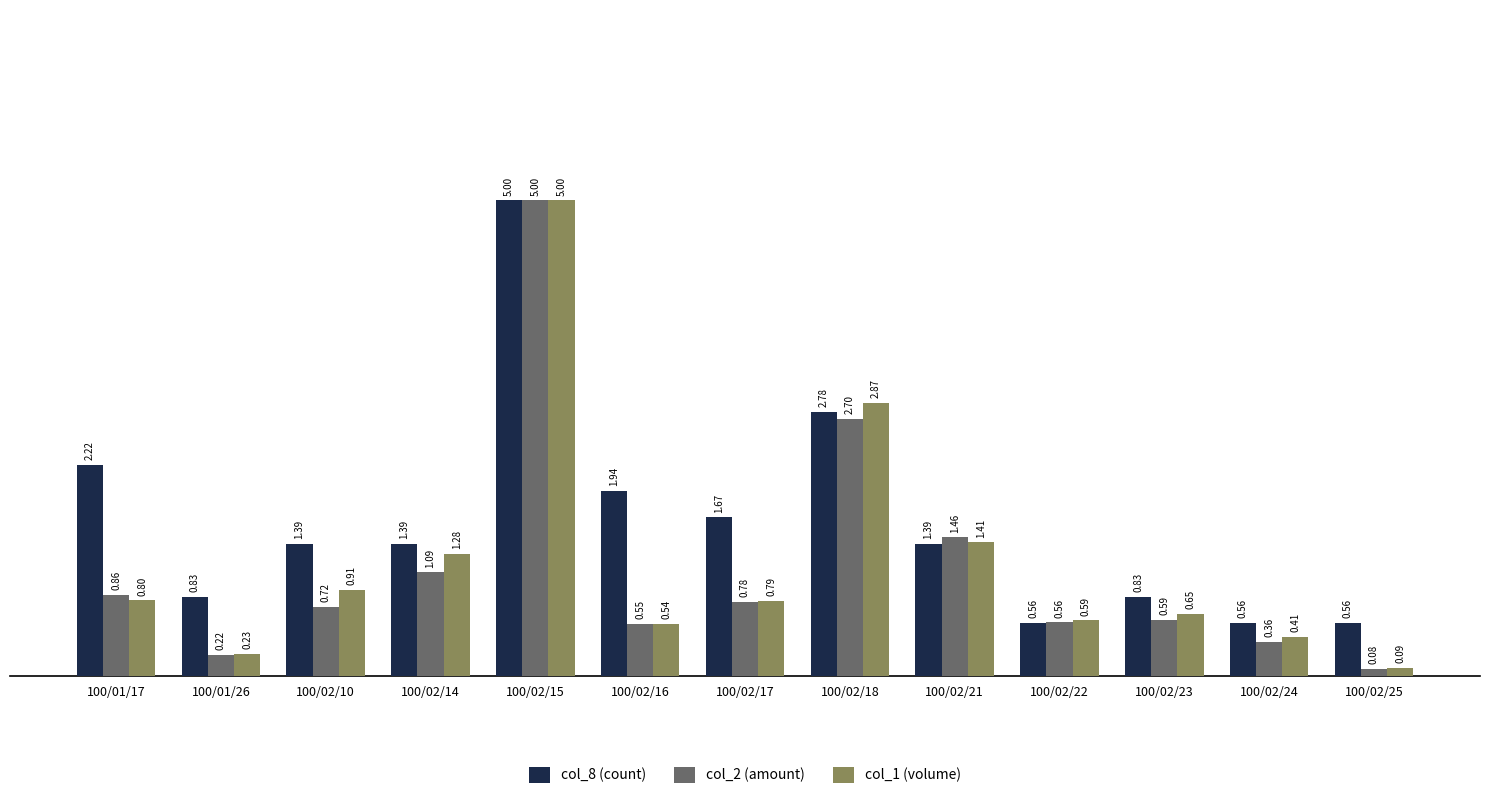

Is the value of col_2 (amount) at 100/02/21 greater than the value of col_1 (volume) at 100/02/23?

Yes